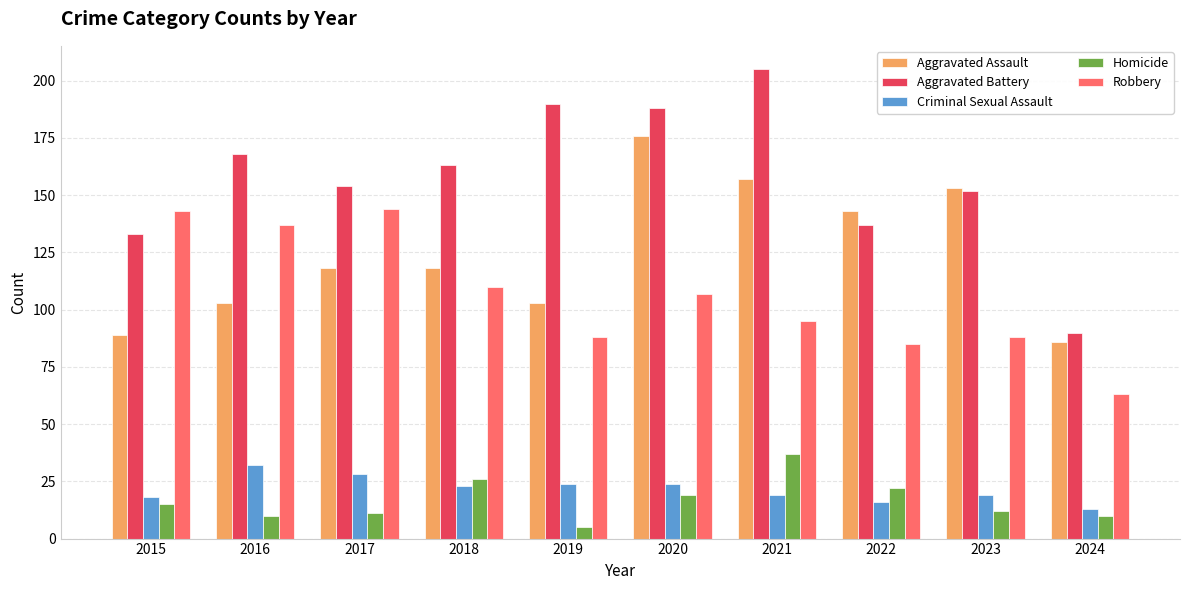

What is the minimum value for Aggravated Assault?

86